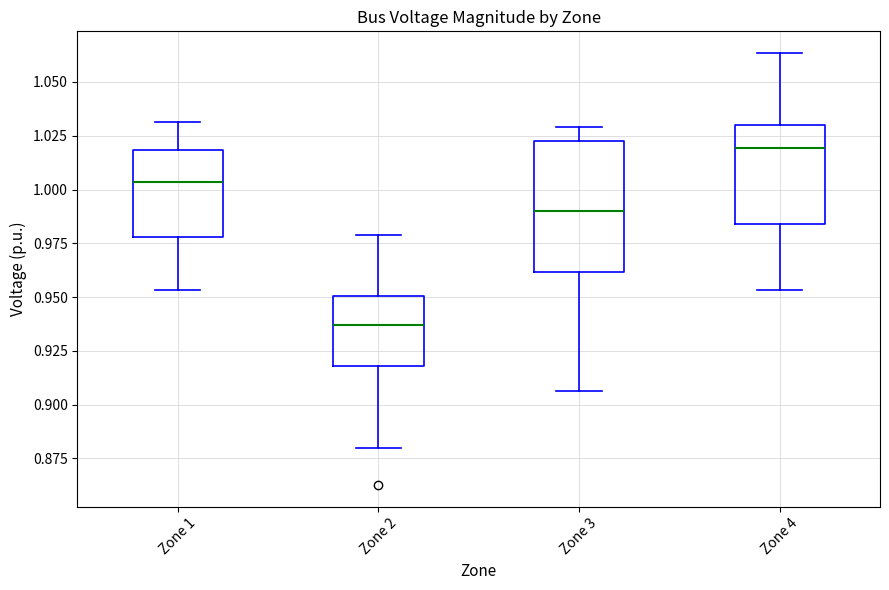

Where is the upper edge of the box for Zone 4 on the y-axis? The values are not printed on the chart, so give them approximately, as read against the axis.

1.030